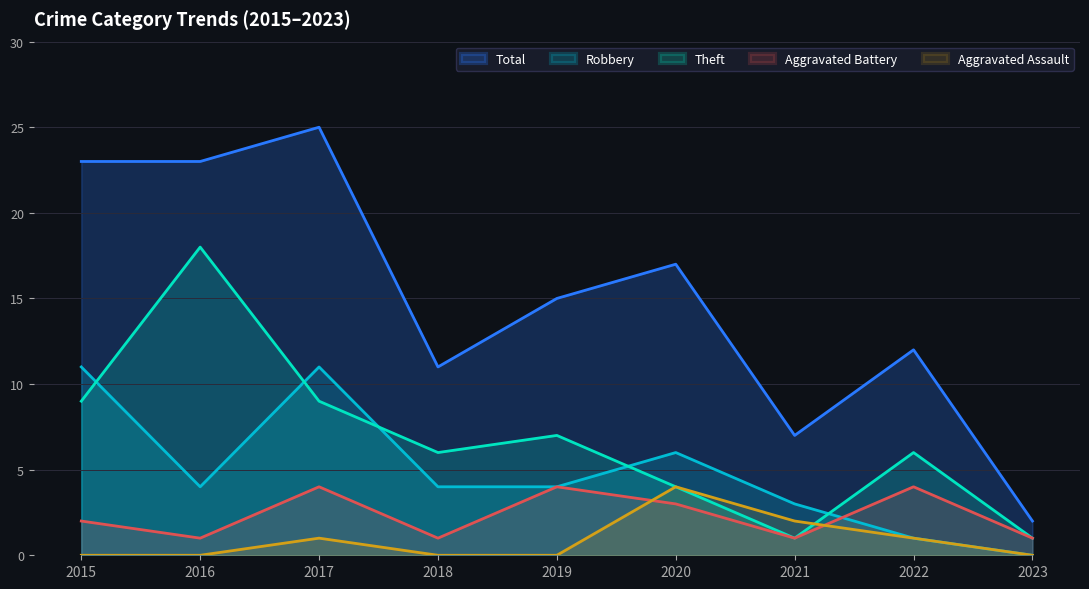

Reading left to right, list all the values displayed in this chart.

Aggravated Assault: 0	0	1	0	0	4	2	1	0
Aggravated Battery: 2	1	4	1	4	3	1	4	1
Robbery: 11	4	11	4	4	6	3	1	0
Theft: 9	18	9	6	7	4	1	6	1
Total: 23	23	25	11	15	17	7	12	2